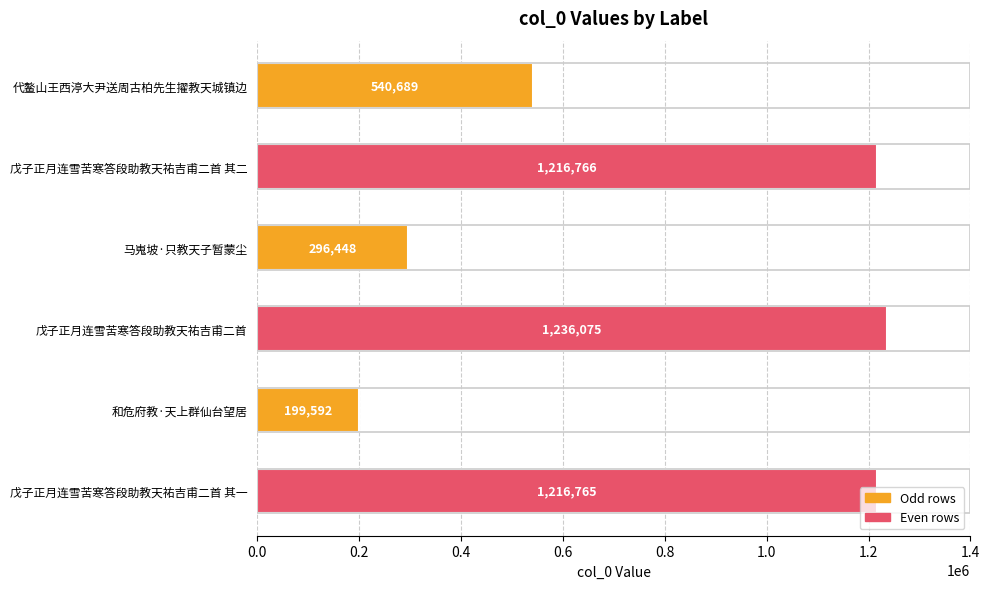

What is the difference between the values at 和危府教·天上群仙台望居 and 戊子正月连雪苦寒答段助教天祐吉甫二首?

1036483